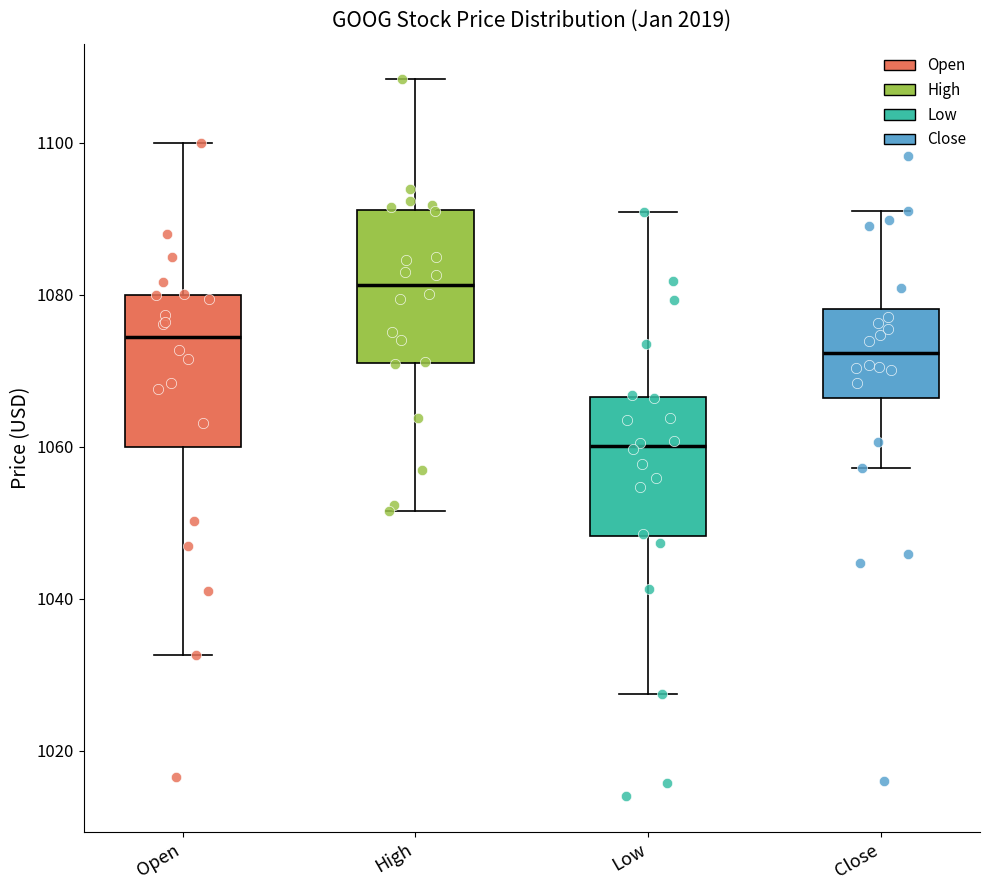

Where does the median line of the box for Open sit on the y-axis? The values are not printed on the chart, so give them approximately, as read against the axis.

1074